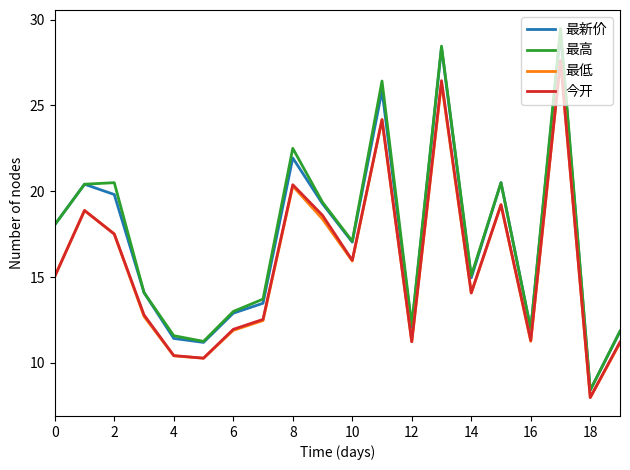

Which series has the largest range (max minus min)?

最高